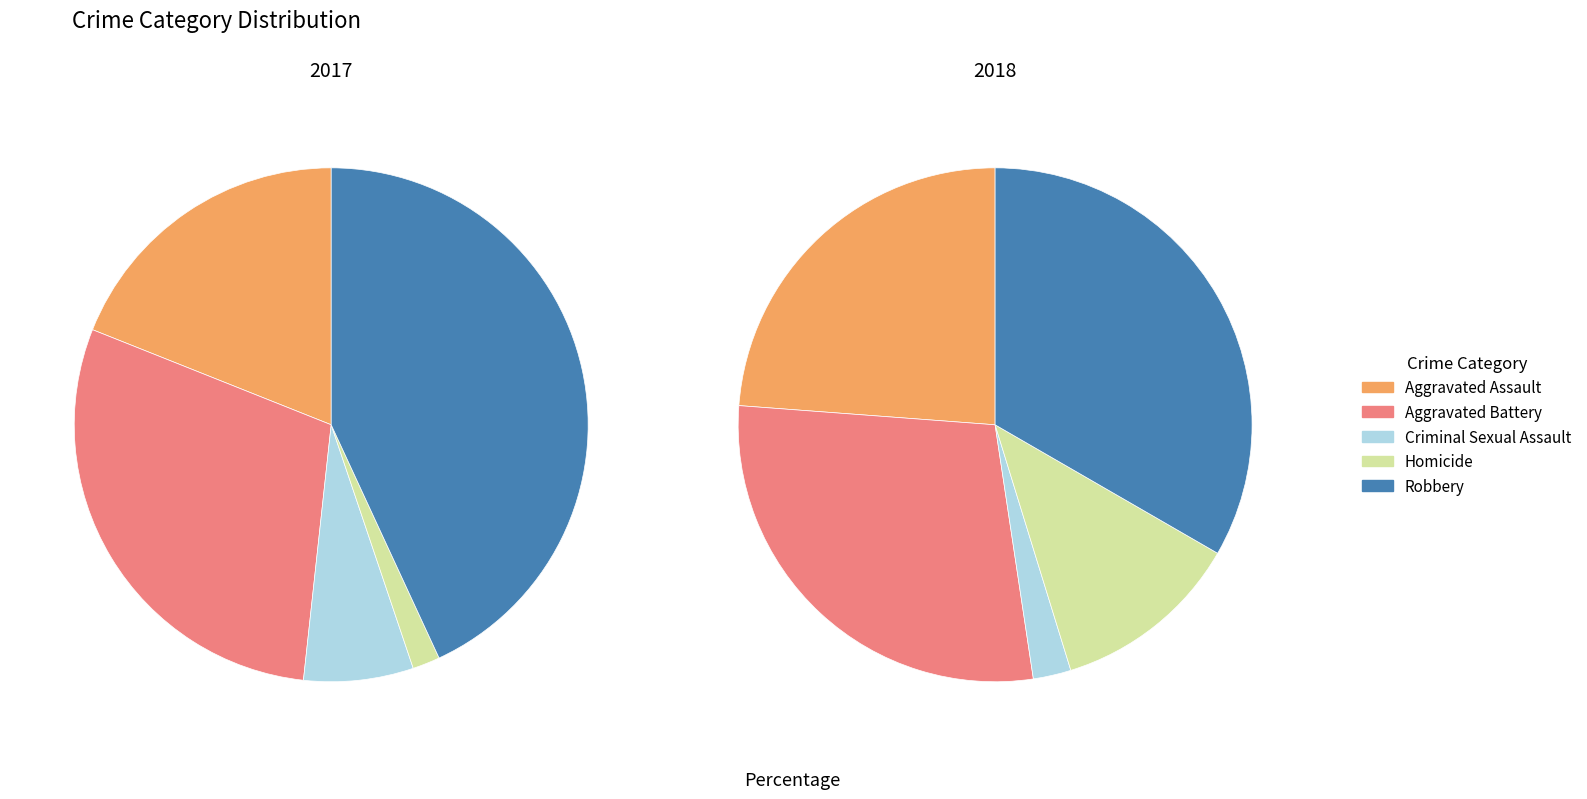

How many segments does this pie chart have?

5